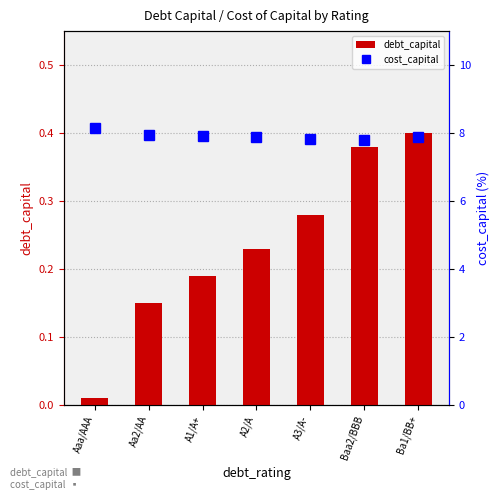

What are all the series names shown in the legend?

debt_capital, cost_capital